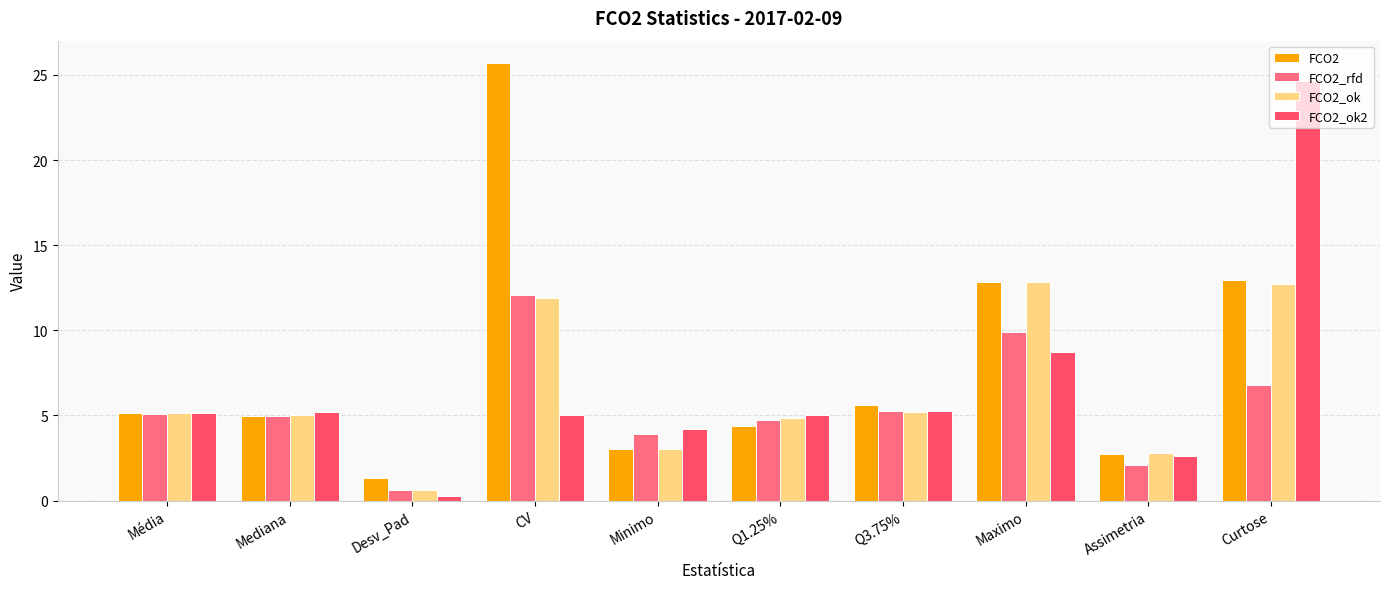

Count the number of data series in this chart.

4